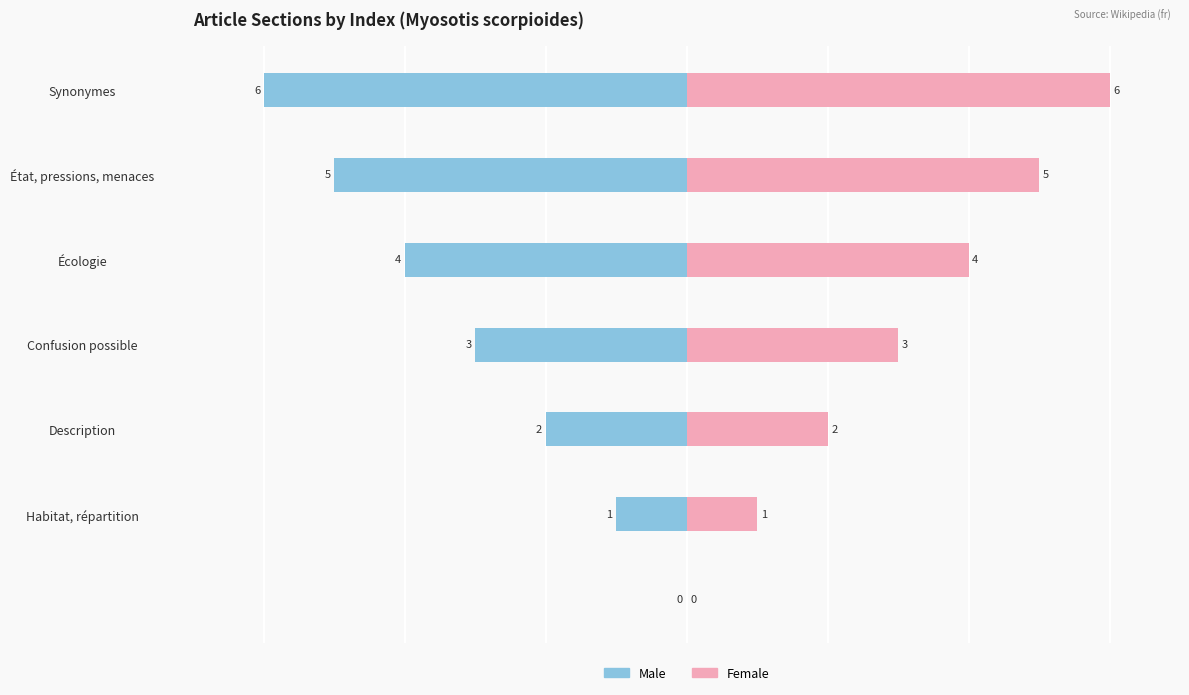

How many values in Female are above zero?

6